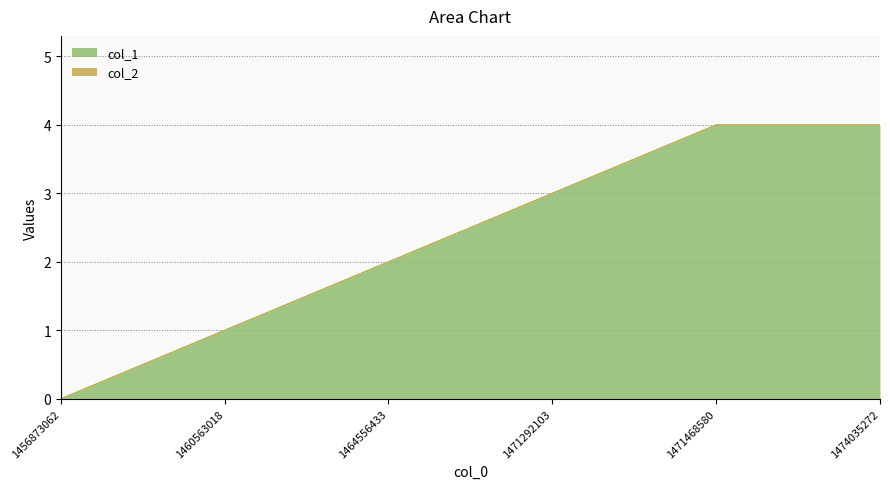

How many positive values are there?

5